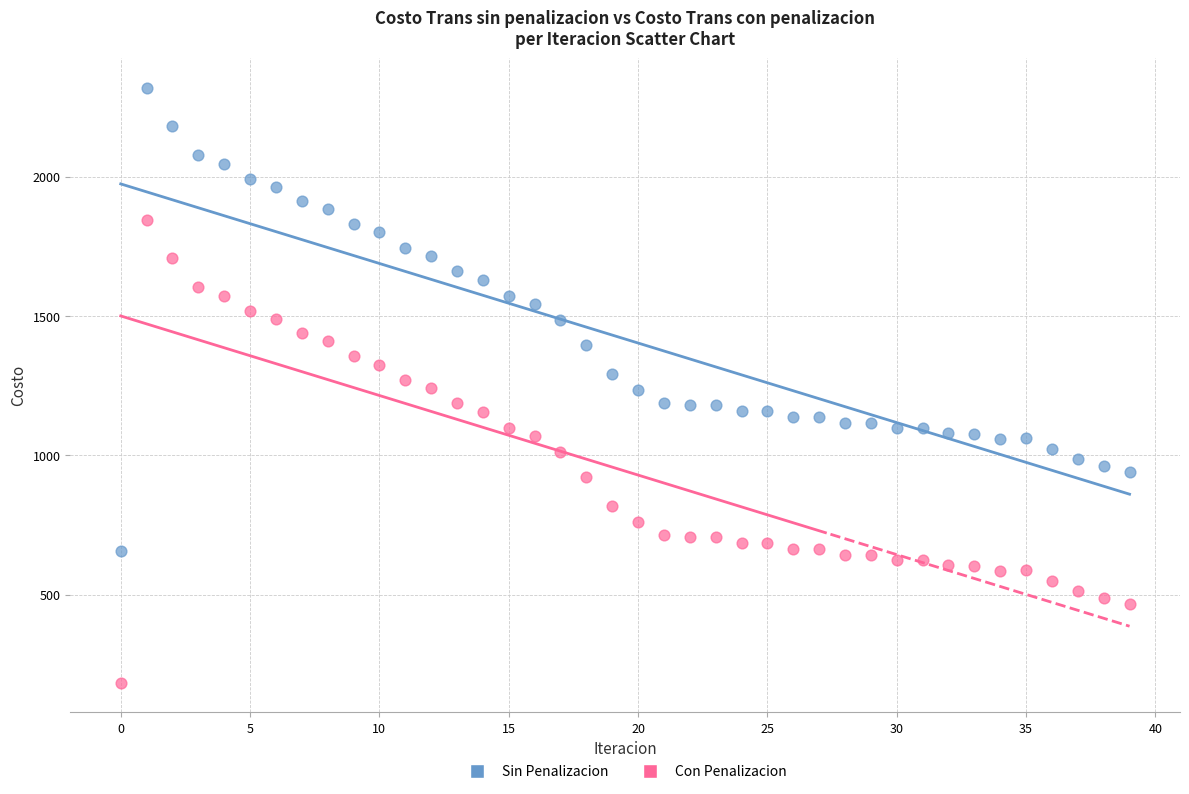

Across all data points, what is the range of Y values (max minus min)?

2133.7